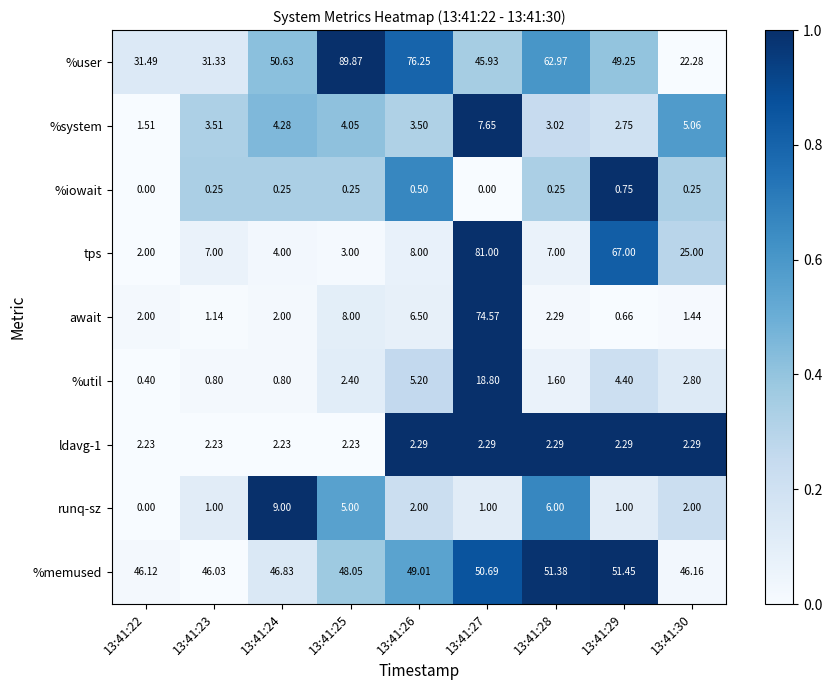

List the series in order of their peak value, highest first.

%user, tps, await, %memused, %util, runq-sz, %system, ldavg-1, %iowait